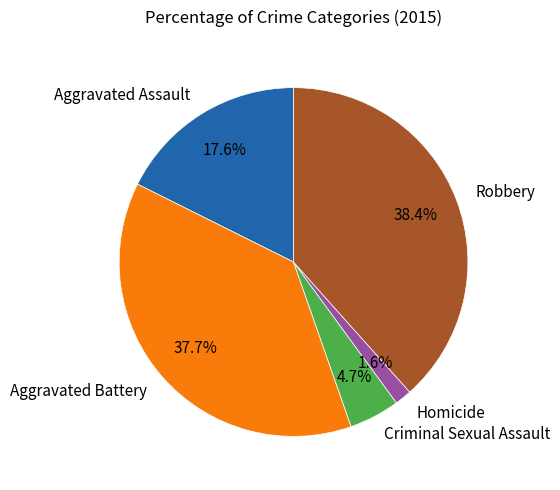

Rank the categories by value from lowest to highest.

Homicide, Criminal Sexual Assault, Aggravated Assault, Aggravated Battery, Robbery